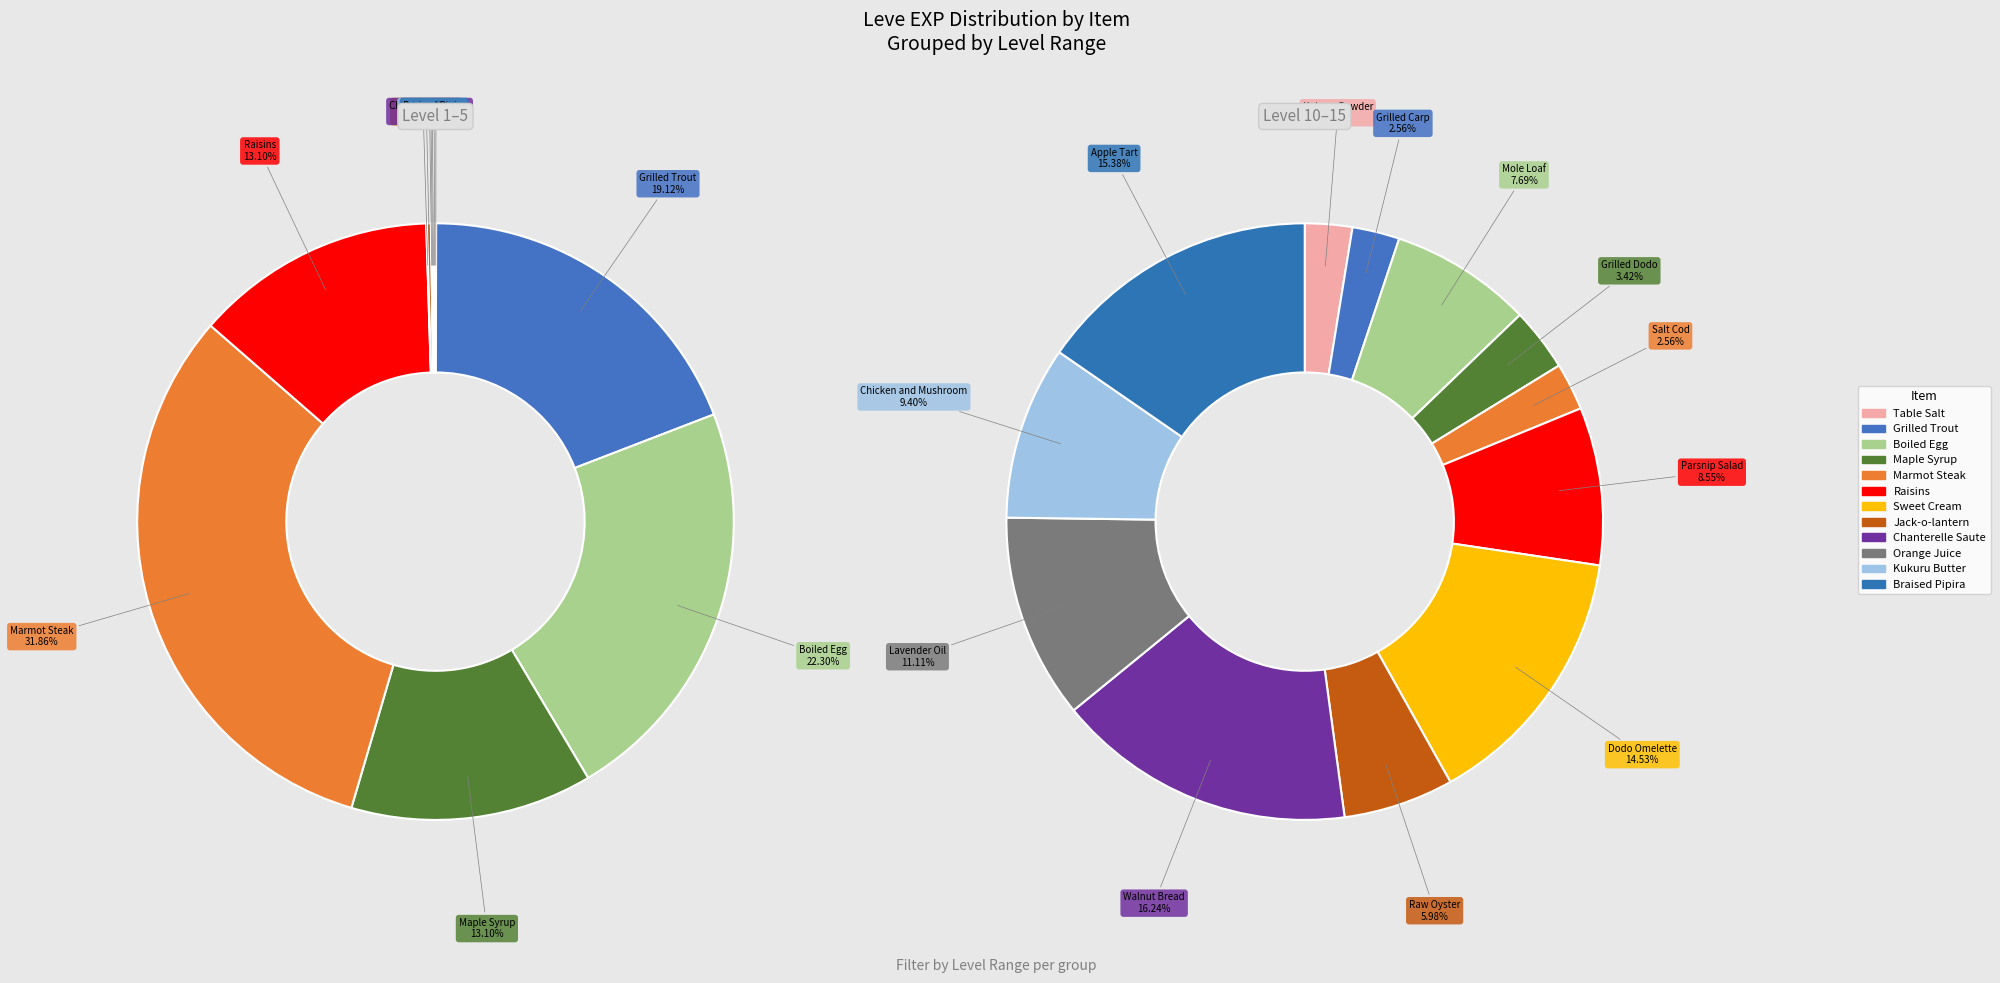

Does any single category account for the majority?

No